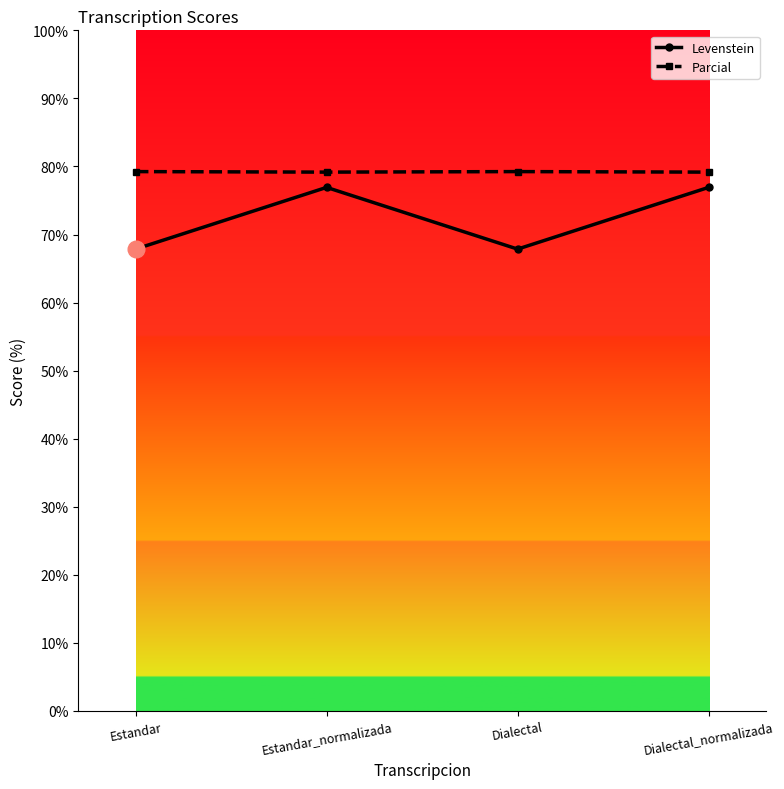

Does the chart display data point markers on the line(s)?

Yes